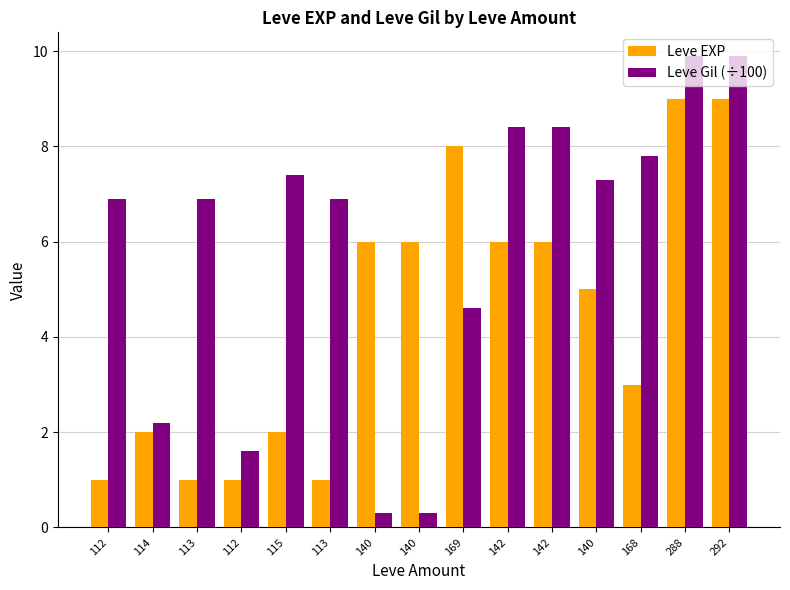

Is it true that Leve EXP equals 1.0 at 113?

True